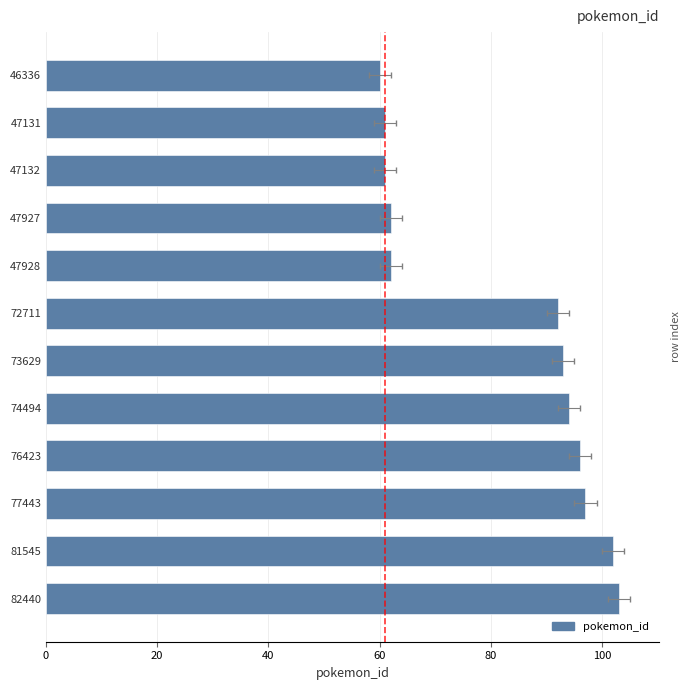

What position from the left is 20?

2